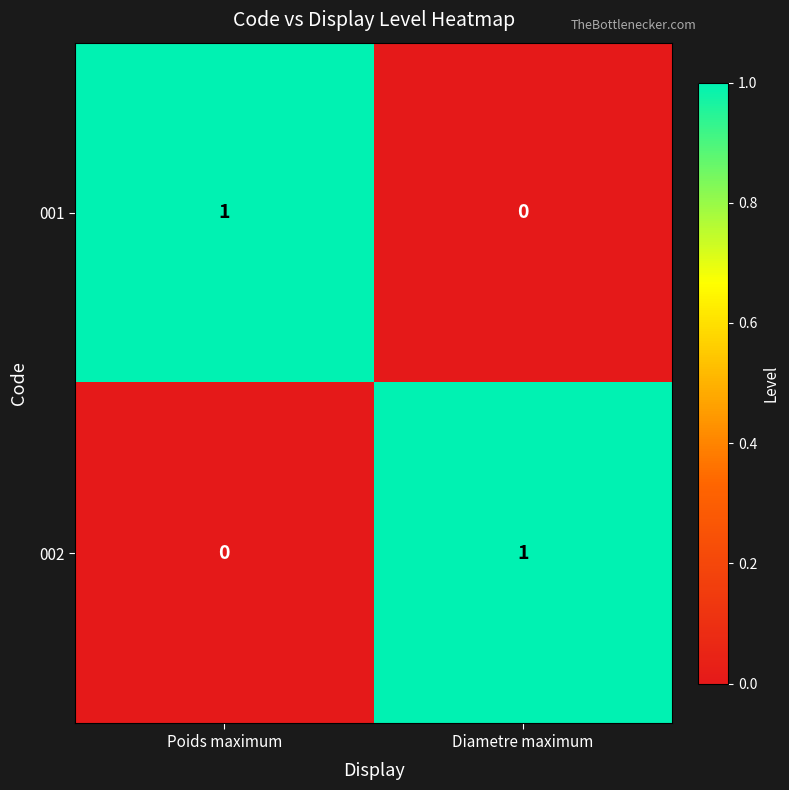

The value of 002 at Poids maximum is 0. True or false?

True